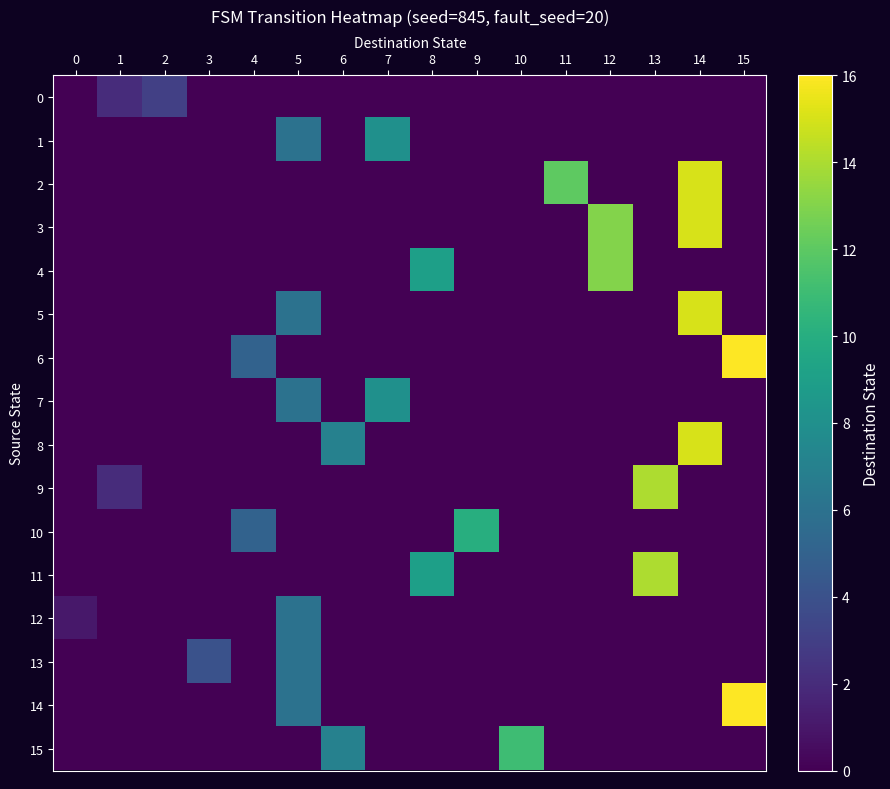

Rank the series at 3 from highest to lowest value.

13, 0, 1, 2, 3, 4, 5, 6, 7, 8, 9, 10, 11, 12, 14, 15